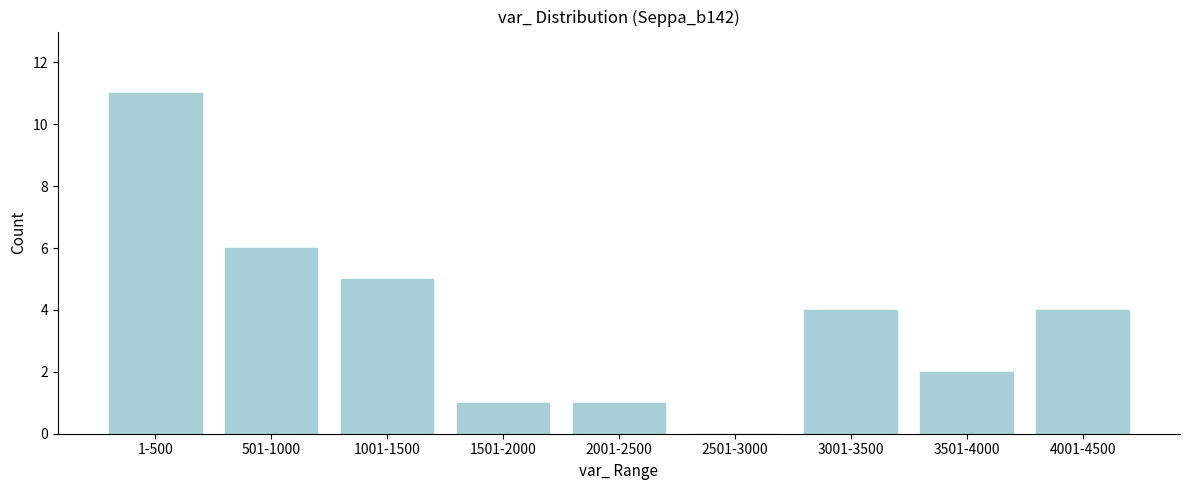

Reading left to right, extract all data points from this chart.

1-500=11	501-1000=6	1001-1500=5	1501-2000=1	2001-2500=1	2501-3000=0	3001-3500=4	3501-4000=2	4001-4500=4